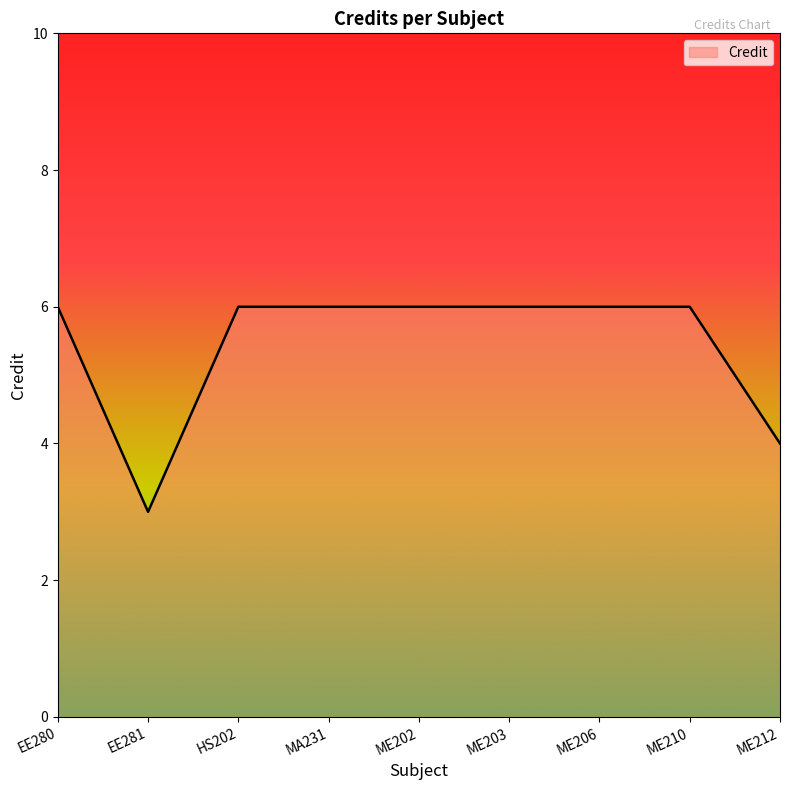

What position from the left is ME210?

8